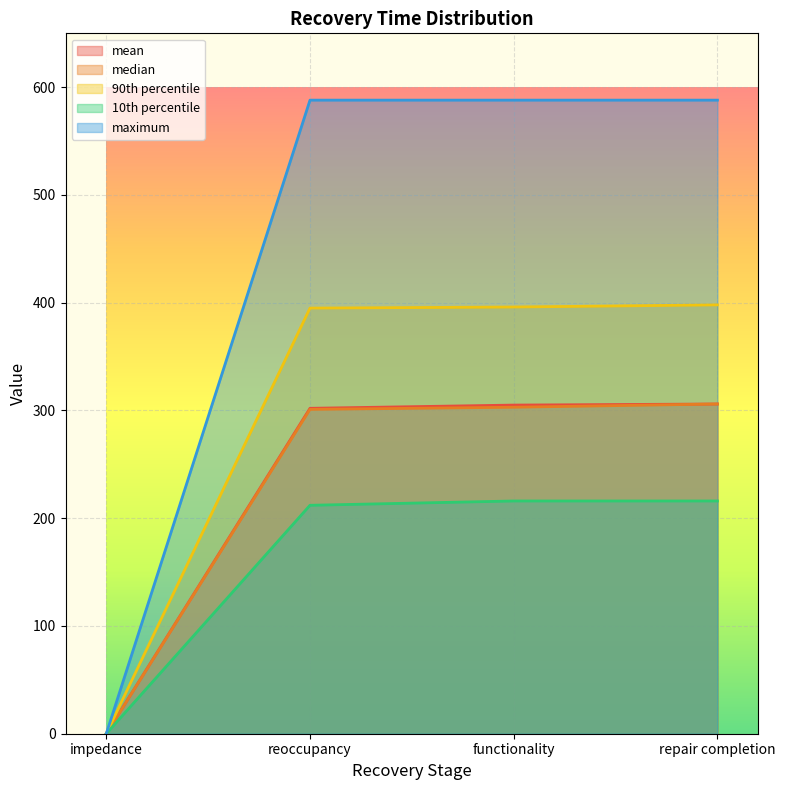

What are all the series names shown in the legend?

mean, median, 90th percentile, 10th percentile, maximum